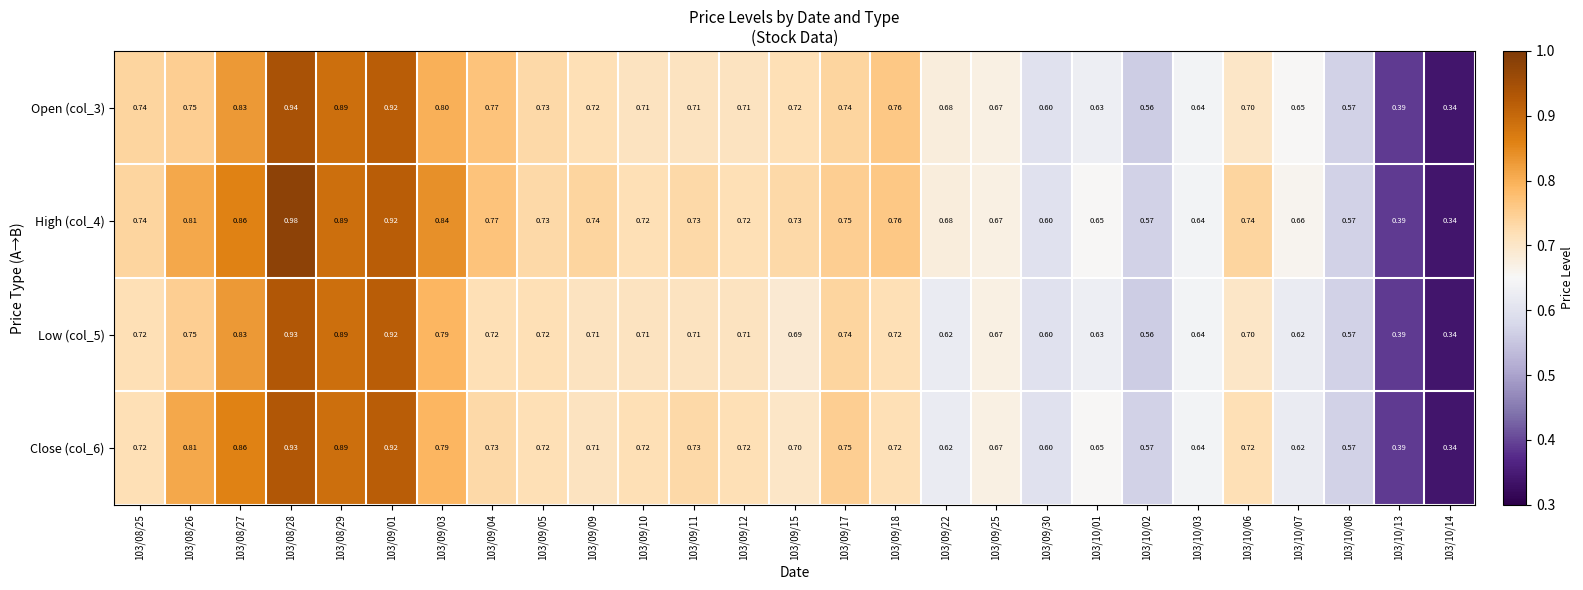

Is the value of Open (col_3) at 103/09/12 greater than the value of Close (col_6) at 103/10/14?

Yes